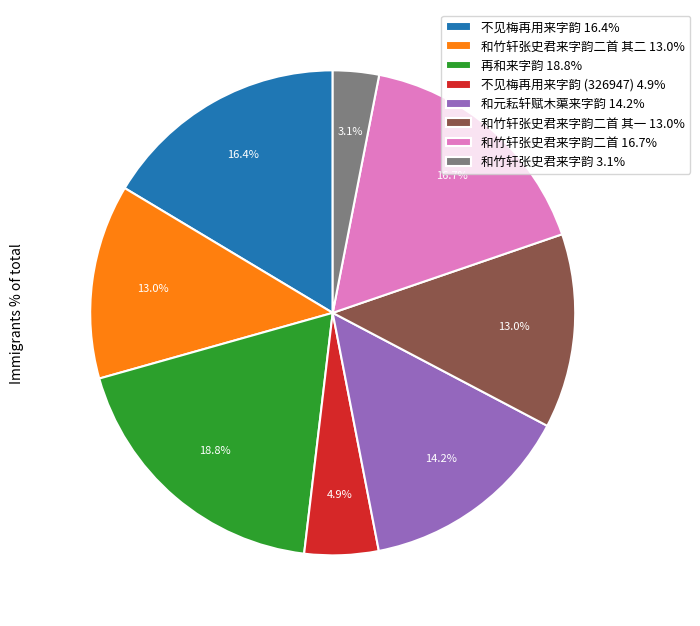

Is there any slice that represents more than half of the pie?

No